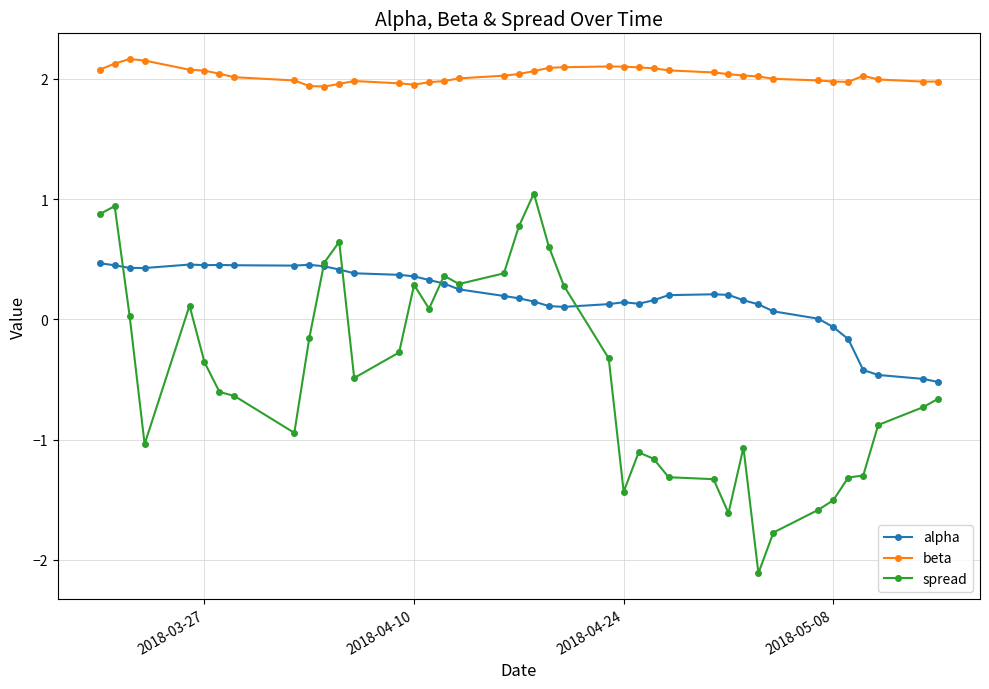

What is the smallest value displayed?

-2.1